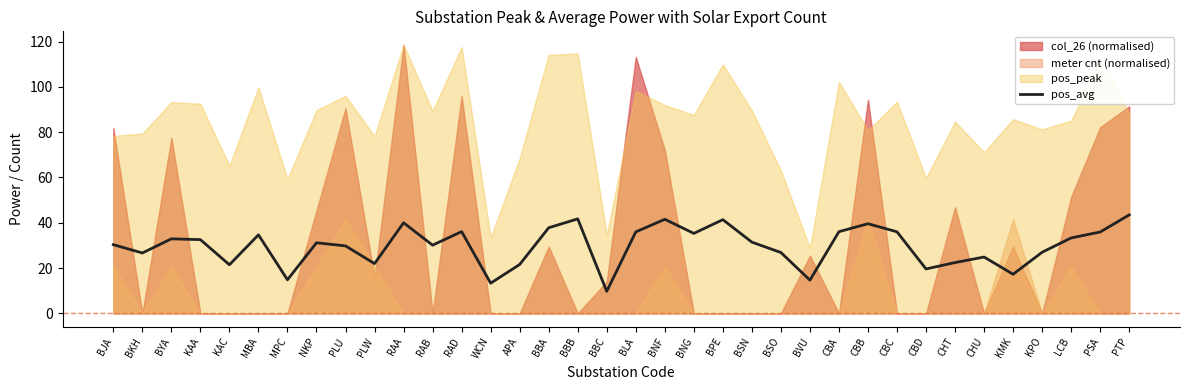

What is the difference between the maximum and minimum values?

33.8